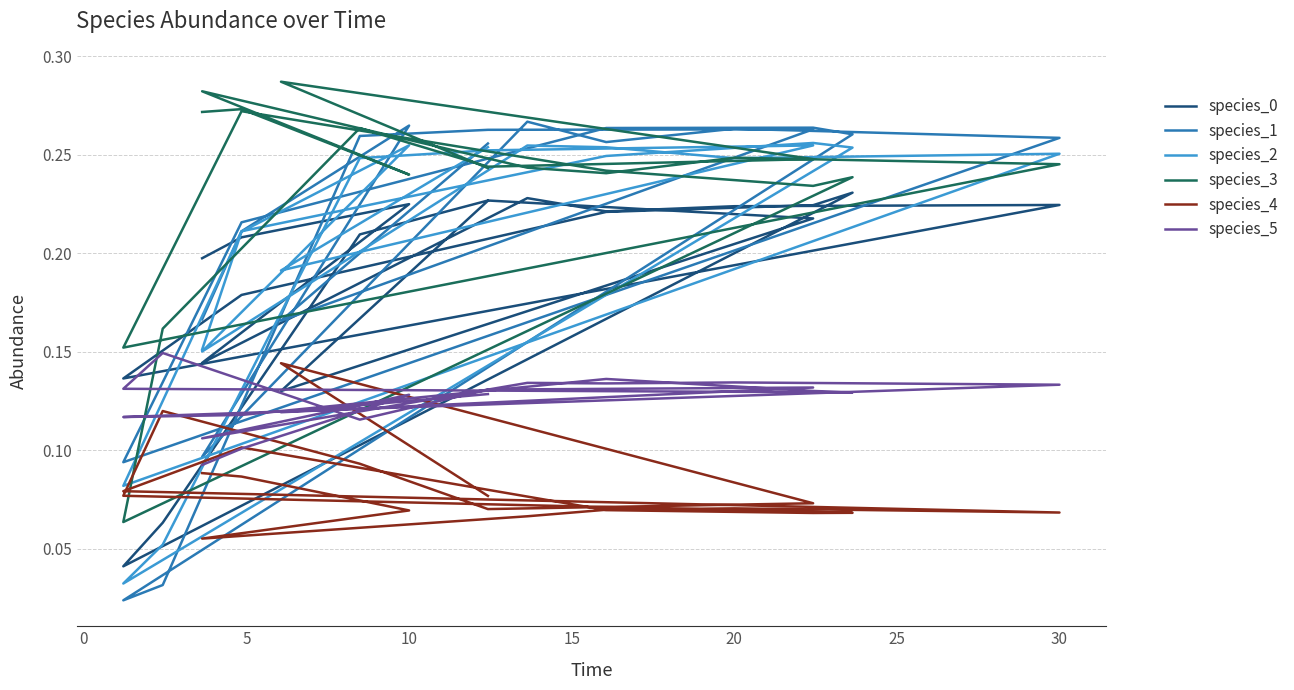

How many species_3 values are between 0 and 1?

20